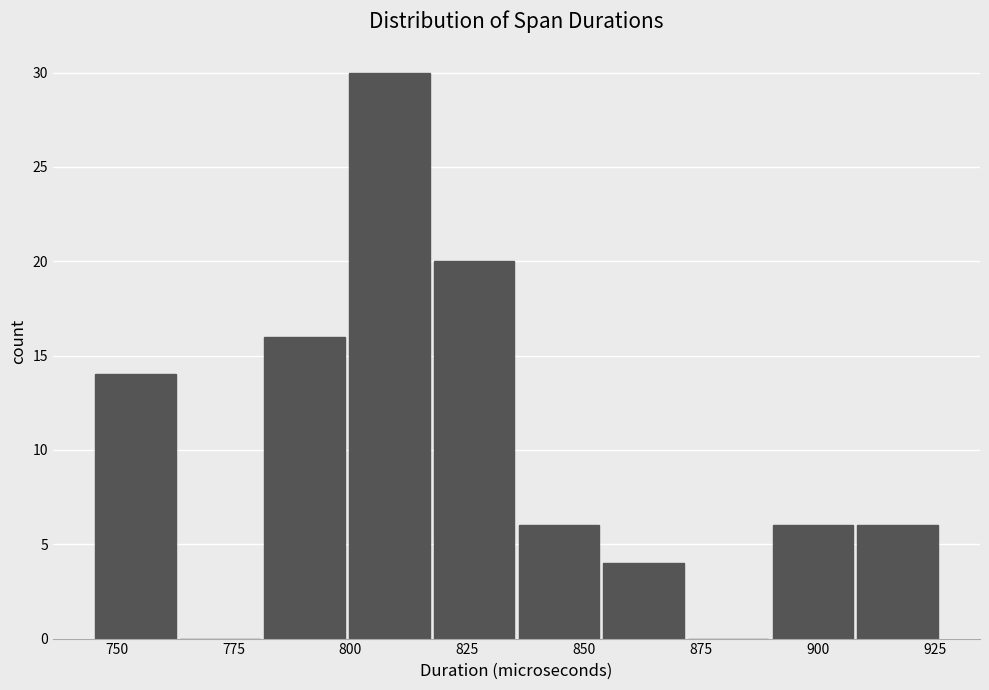

Around what value on the x-axis is the tallest bar? Give the approximate position of its centre, as read against the axis.

810